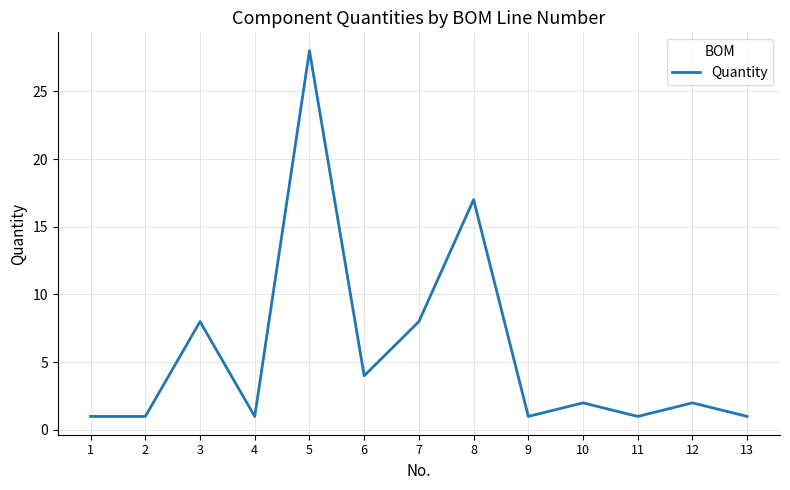

Where does the data first go above 2?

3